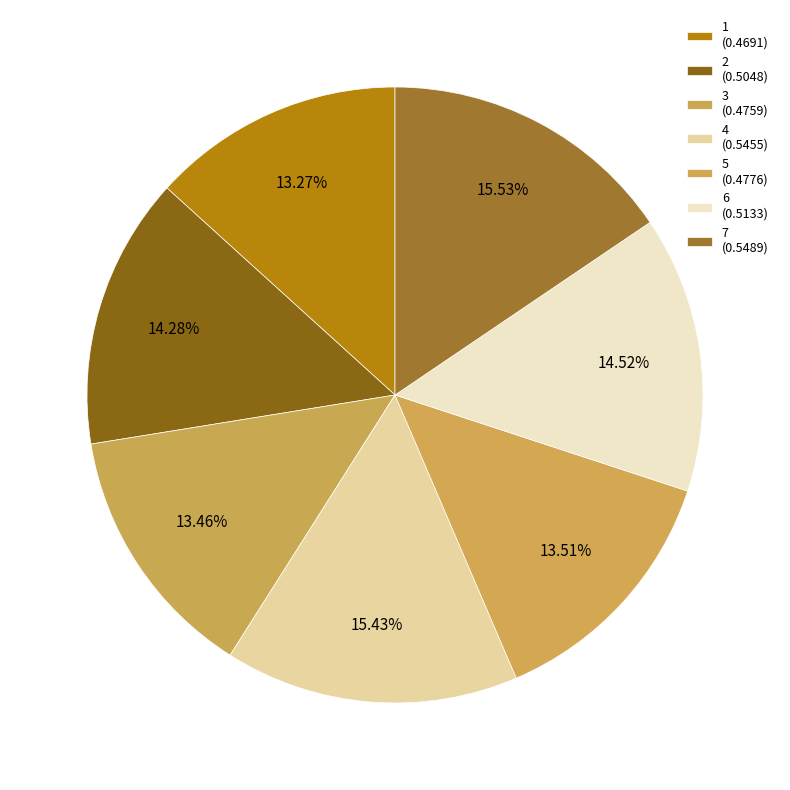

To the nearest percent, what is the combined percentage of 1 and 3?

27%